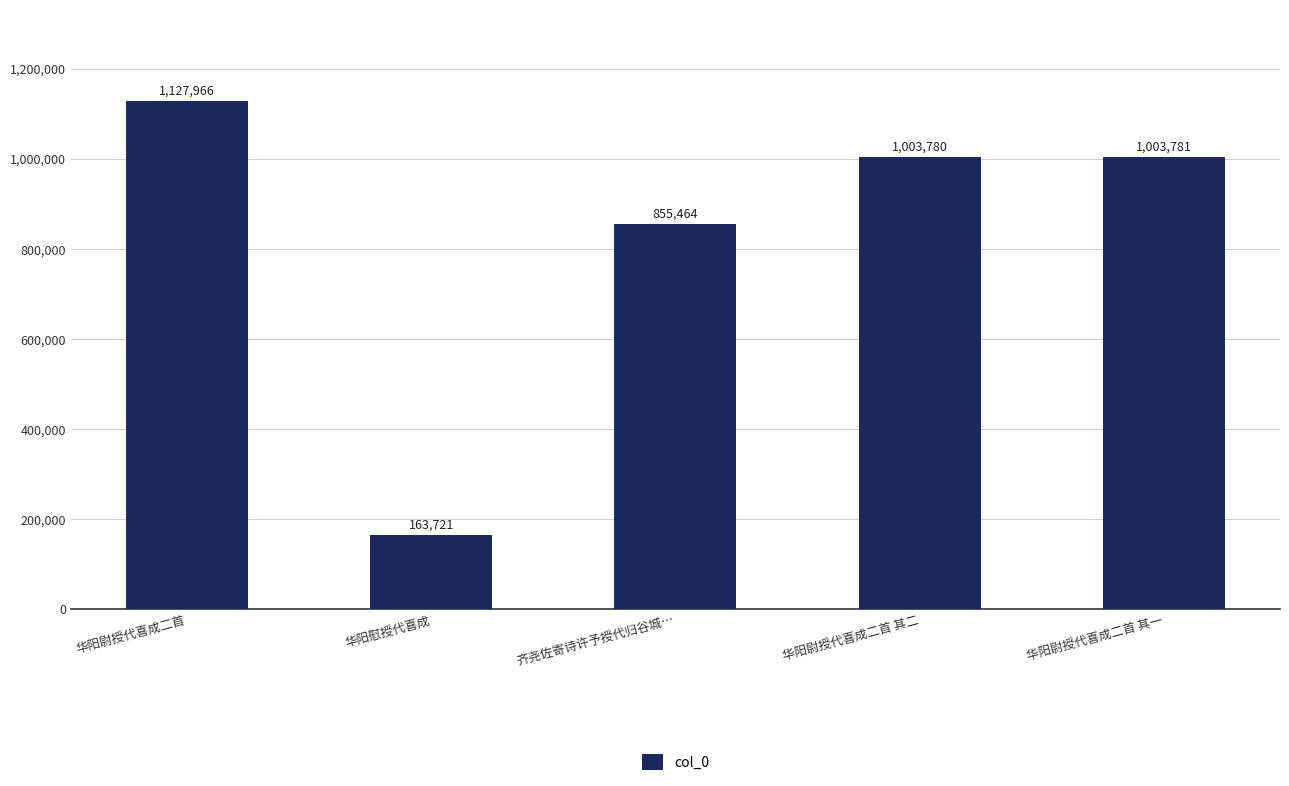

The value at 华阳尉授代喜成二首 其二 is 377442. True or false?

False